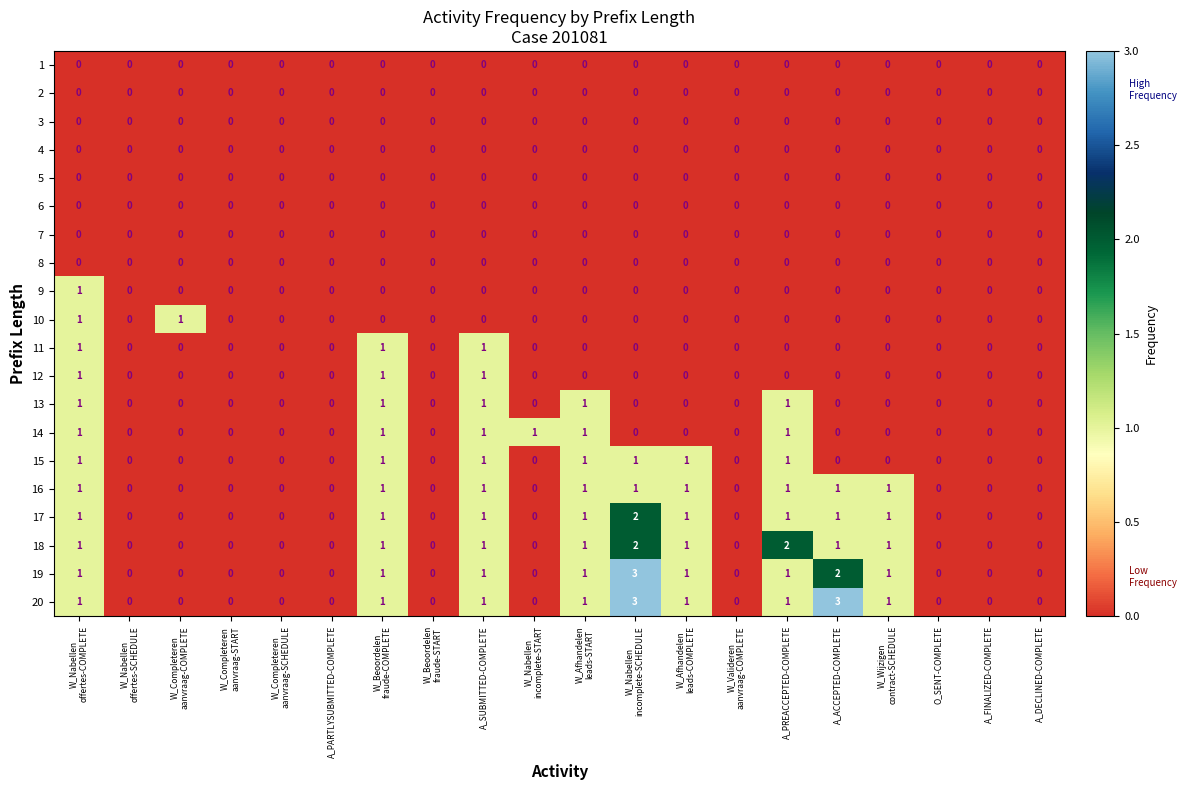

The value of 17 at A_DECLINED-COMPLETE is 0. True or false?

True